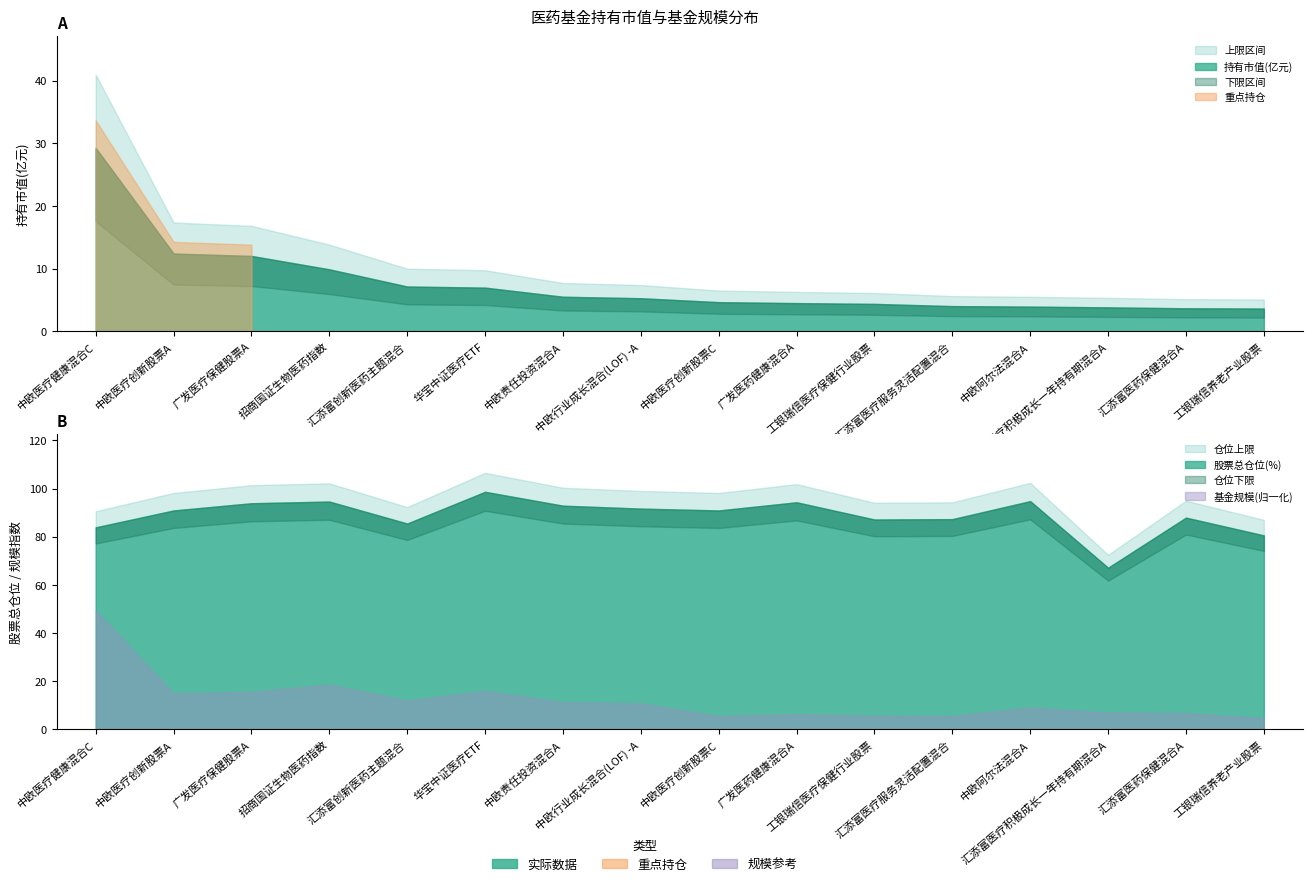

True or false: 股票总仓位 and 持有市值 cross at least once.

False